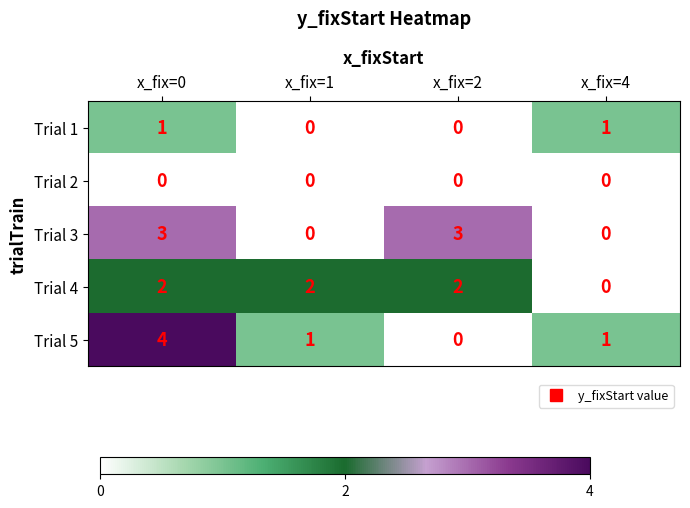

Reading left to right, transcribe all the data shown in this chart.

Trial 1: x_fix=0=1	x_fix=1=0	x_fix=2=0	x_fix=4=1
Trial 2: x_fix=0=0	x_fix=1=0	x_fix=2=0	x_fix=4=0
Trial 3: x_fix=0=3	x_fix=1=0	x_fix=2=3	x_fix=4=0
Trial 4: x_fix=0=2	x_fix=1=2	x_fix=2=2	x_fix=4=0
Trial 5: x_fix=0=4	x_fix=1=1	x_fix=2=0	x_fix=4=1